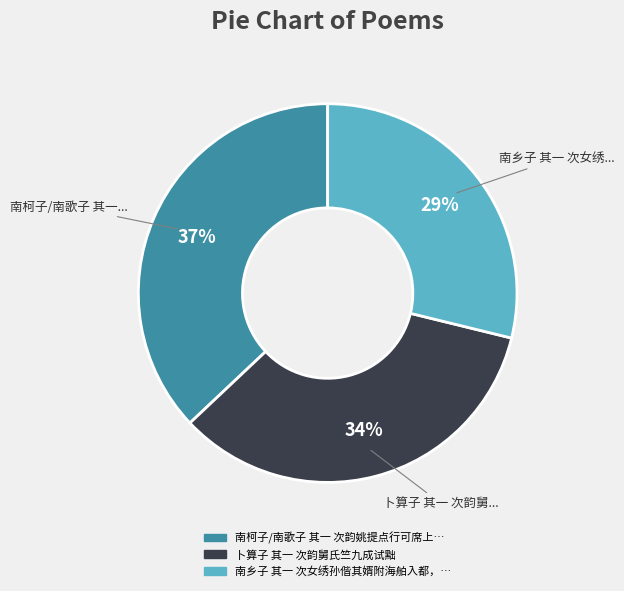

To the nearest percent, what is the average slice percentage?

33%